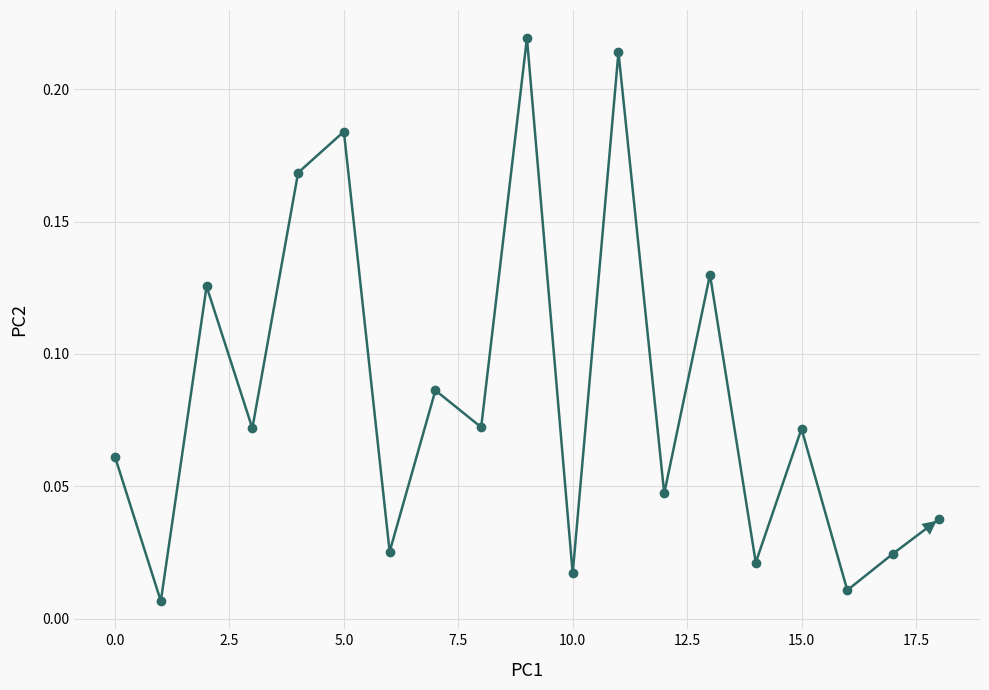

What is the sum of all values?

1.6